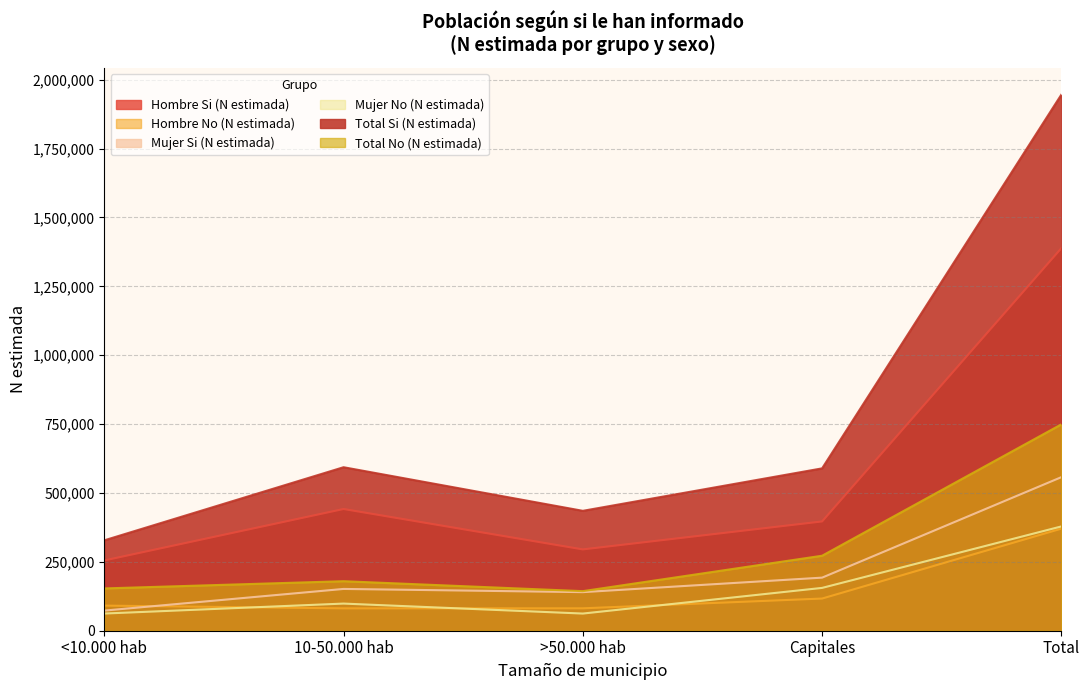

What is the average value of the Hombre Si (N estimada) series?

555413